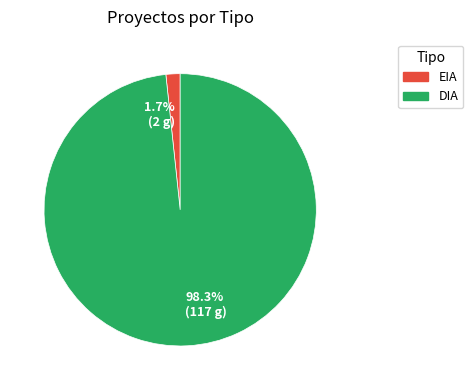

Which category accounts for the majority?

98.3% (117 g)